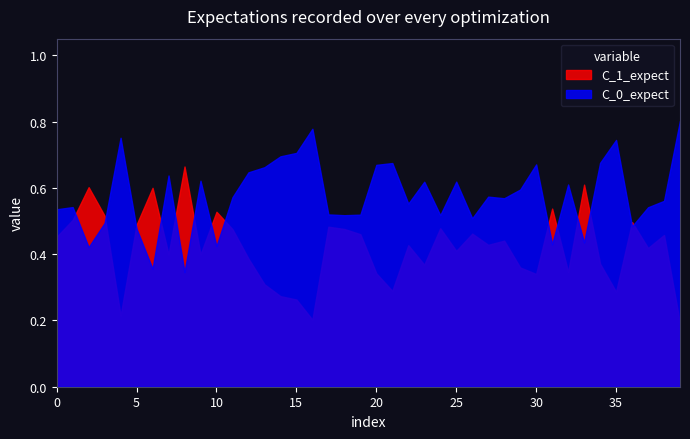

Reading left to right, transcribe all the data shown in this chart.

0=0.5	1=0.5	2=0.4	3=0.5	4=0.8	5=0.5	6=0.4	7=0.6	8=0.3	9=0.6	10=0.4	11=0.6	12=0.6	13=0.7	14=0.7	15=0.7	16=0.8	17=0.5	18=0.5	19=0.5	20=0.7	21=0.7	22=0.6	23=0.6	24=0.5	25=0.6	26=0.5	27=0.6	28=0.6	29=0.6	30=0.7	31=0.4	32=0.6	33=0.4	34=0.7	35=0.7	36=0.5	37=0.5	38=0.6	39=0.8